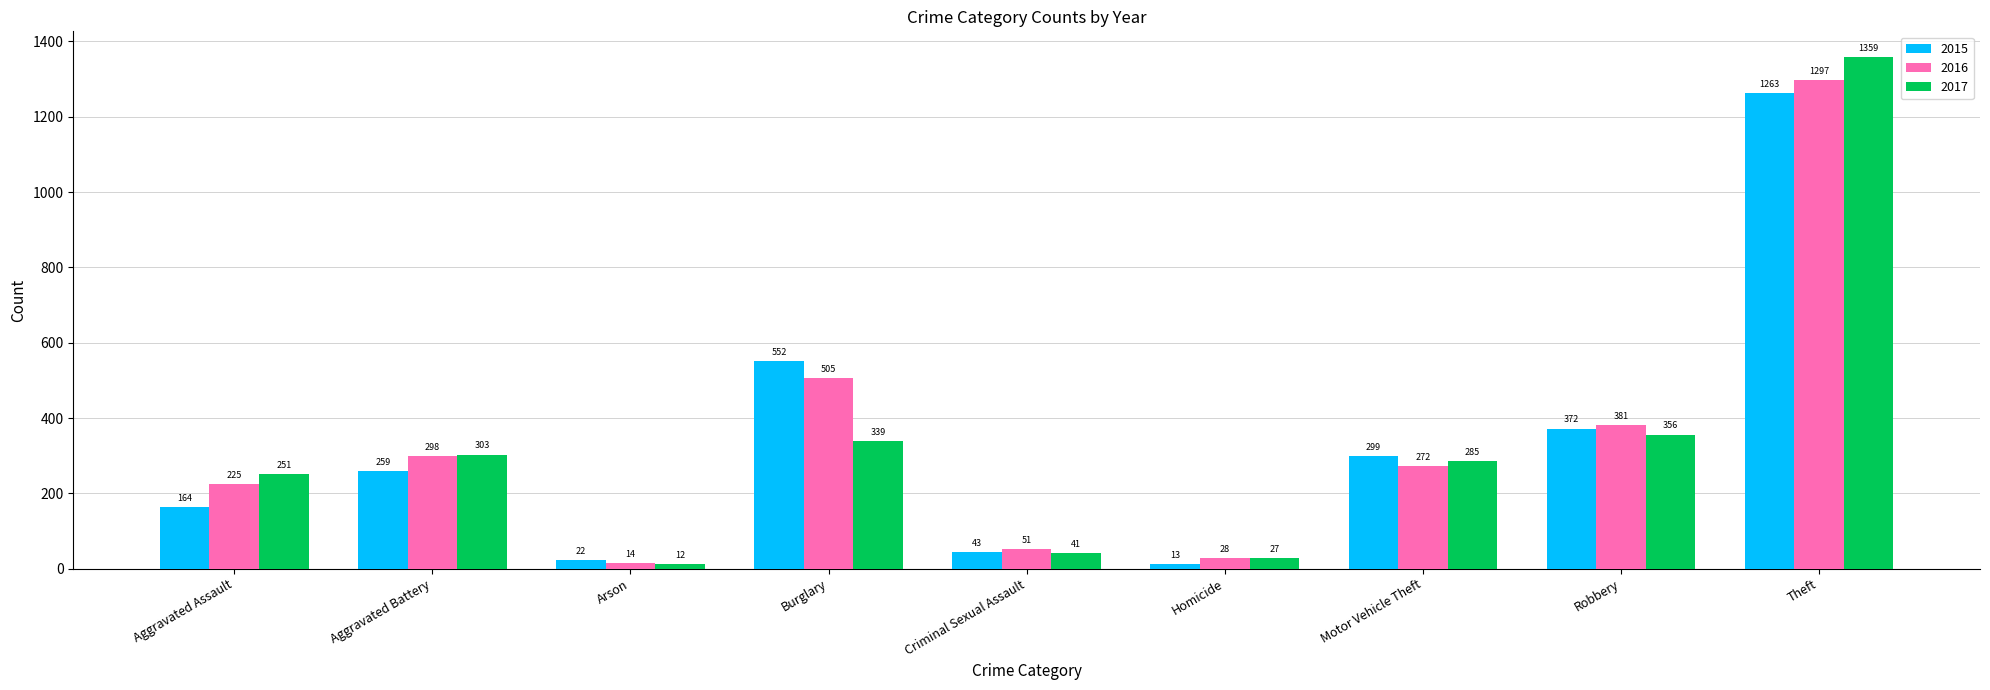

What is the difference between the 2017 values at Homicide and Criminal Sexual Assault?

14